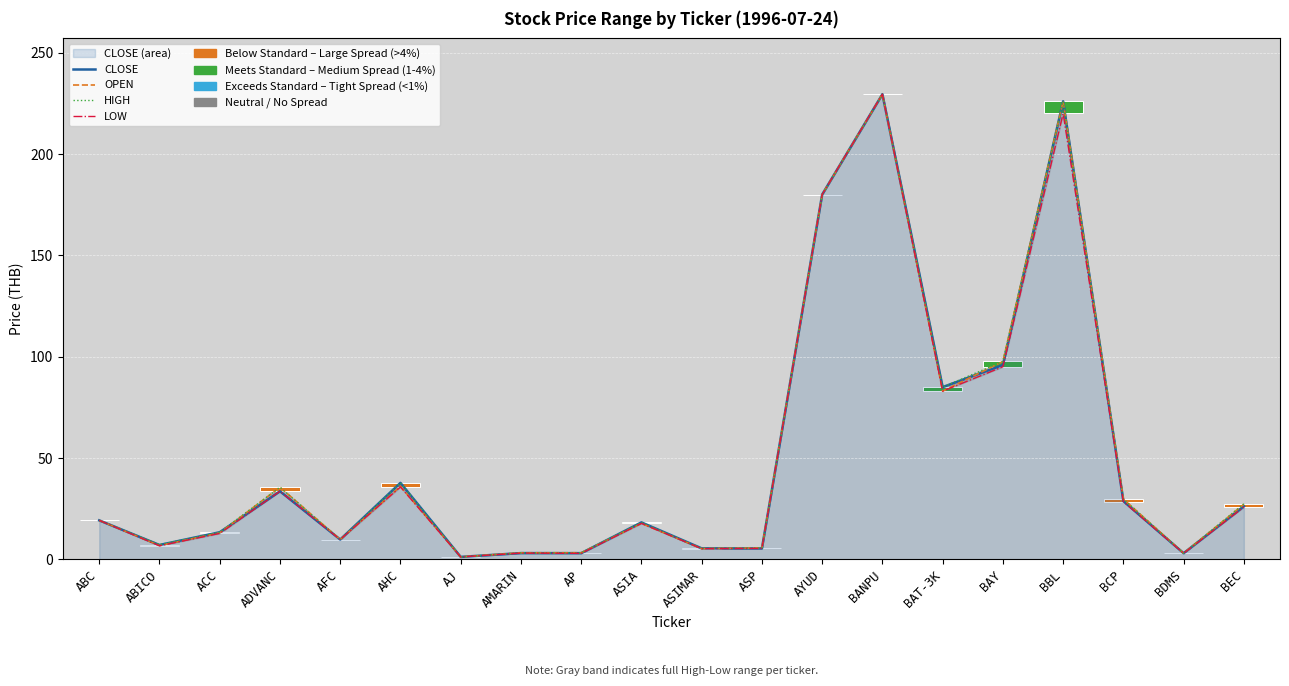

Reading left to right, extract all data points from this chart.

CLOSE: ABC=19.2	ABICO=7.1	ACC=13.4	ADVANC=33.6	AFC=9.8	AHC=37.8	AJ=1.2	AMARIN=3.1	AP=3.1	ASIA=18.2	ASIMAR=5.4	ASP=5.4	AYUD=180.0	BANPU=229.5	BAT-3K=85.0	BAY=95.9	BBL=226.0	BCP=28.8	BDMS=3.1	BEC=26.2
OPEN: ABC=19.2	ABICO=6.8	ACC=13.1	ADVANC=35.6	AFC=9.8	AHC=36.0	AJ=1.2	AMARIN=3.2	AP=3.3	ASIA=17.8	ASIMAR=5.3	ASP=5.7	AYUD=180.0	BANPU=229.5	BAT-3K=83.0	BAY=97.6	BBL=226.0	BCP=29.8	BDMS=3.1	BEC=27.2
HIGH: ABC=19.2	ABICO=7.3	ACC=13.4	ADVANC=35.6	AFC=9.8	AHC=37.8	AJ=1.2	AMARIN=3.2	AP=3.3	ASIA=18.2	ASIMAR=5.4	ASP=5.7	AYUD=180.0	BANPU=229.5	BAT-3K=85.0	BAY=97.6	BBL=226.0	BCP=29.8	BDMS=3.1	BEC=27.4
LOW: ABC=19.2	ABICO=6.7	ACC=12.8	ADVANC=33.6	AFC=9.8	AHC=35.8	AJ=1.2	AMARIN=3.1	AP=3.0	ASIA=17.8	ASIMAR=5.3	ASP=5.4	AYUD=180.0	BANPU=229.5	BAT-3K=83.0	BAY=95.0	BBL=220.0	BCP=28.5	BDMS=3.0	BEC=25.8